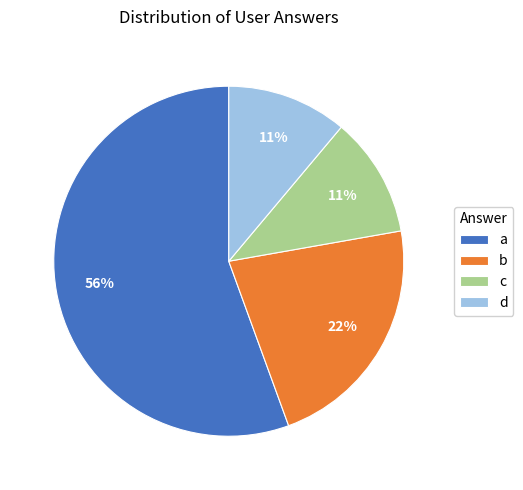

Is the sum of a and b greater than half?

Yes